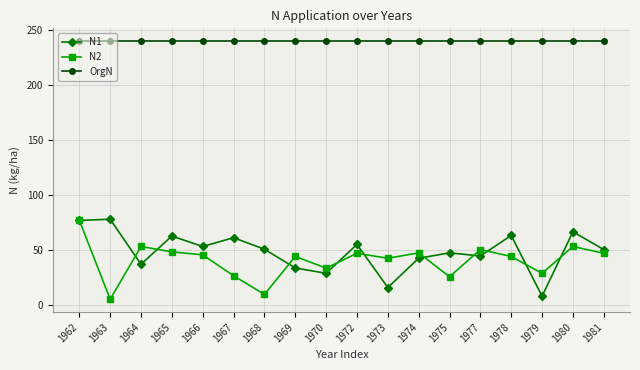

Rank the series at 1980 from highest to lowest value.

OrgN, N1, N2